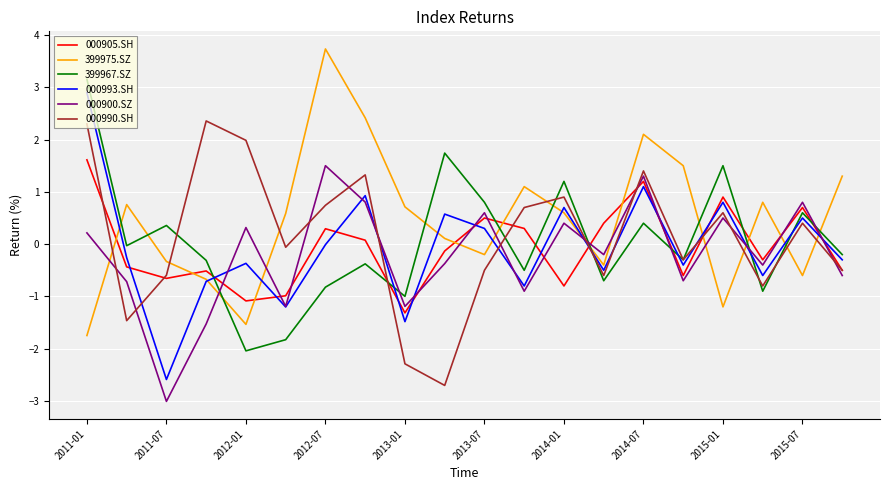

Which series has the largest total across all categories?

399975.SZ